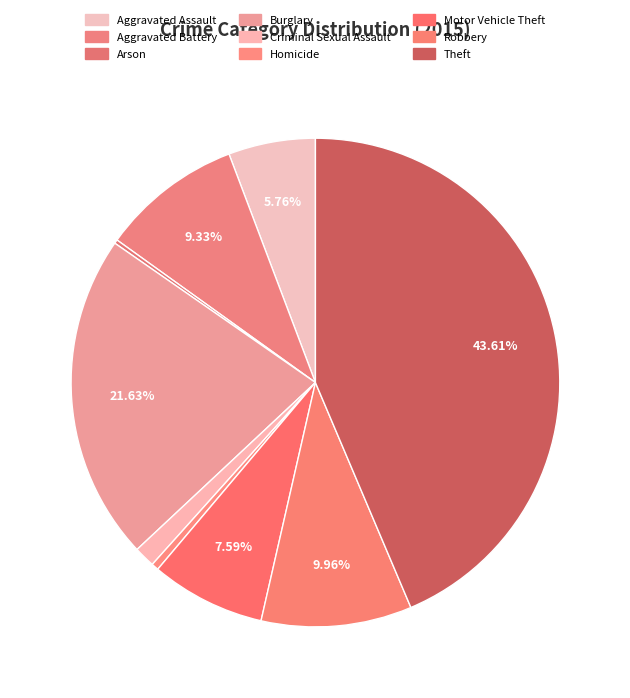

Is the sum of Burglary and Arson greater than half?

No